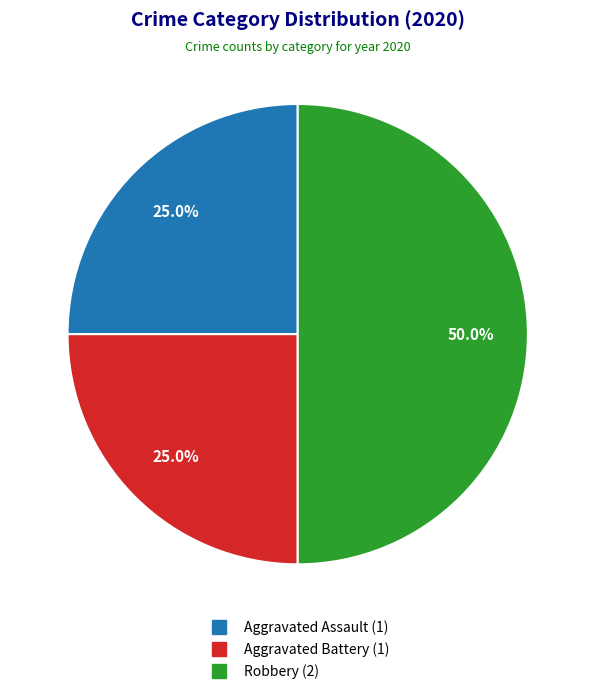

Which category has the biggest portion of the pie?

Robbery